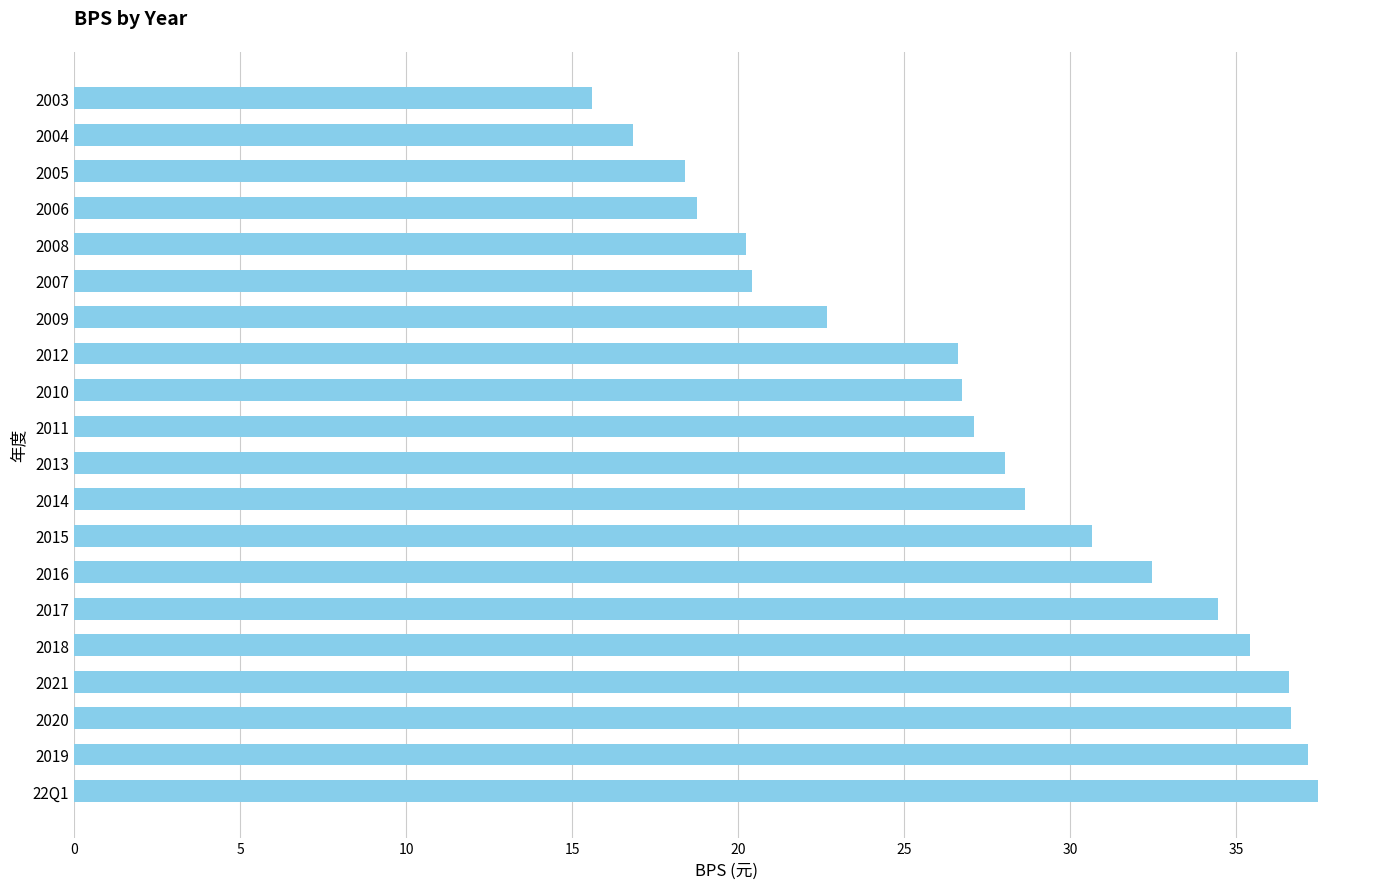

The chart shows a value of 41.9 at 2010. True or false?

False